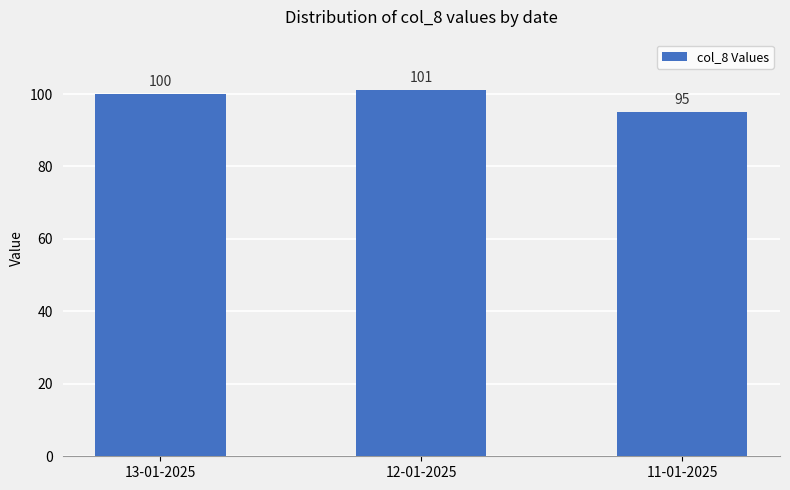

List the labels in order of value, smallest first.

11-01-2025, 13-01-2025, 12-01-2025